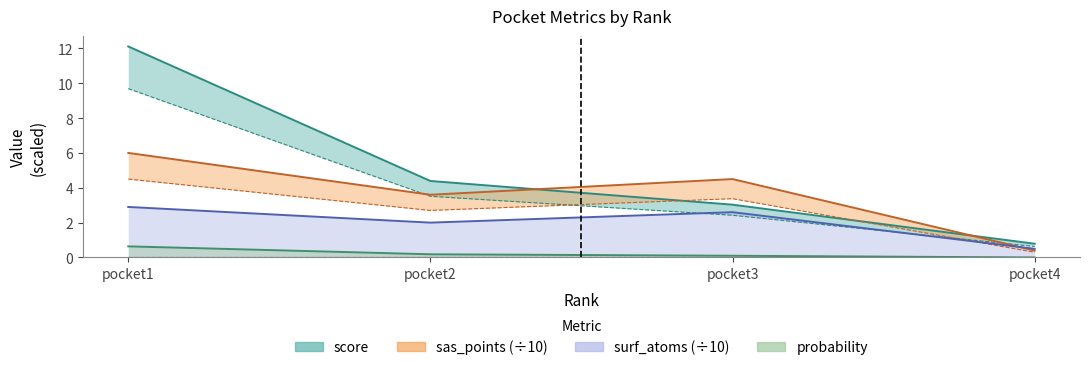

Is the value of probability at pocket3 greater than the value of score at pocket2?

No